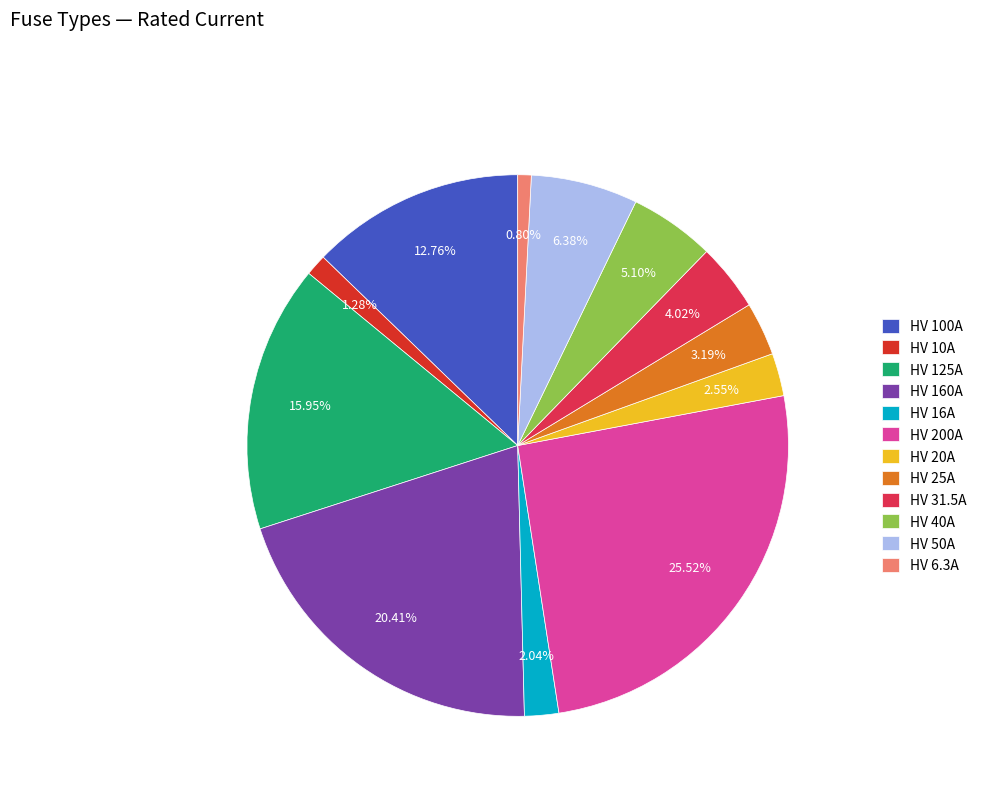

To the nearest percent, what is the combined percentage of HV 40A and HV 31.5A?

9%